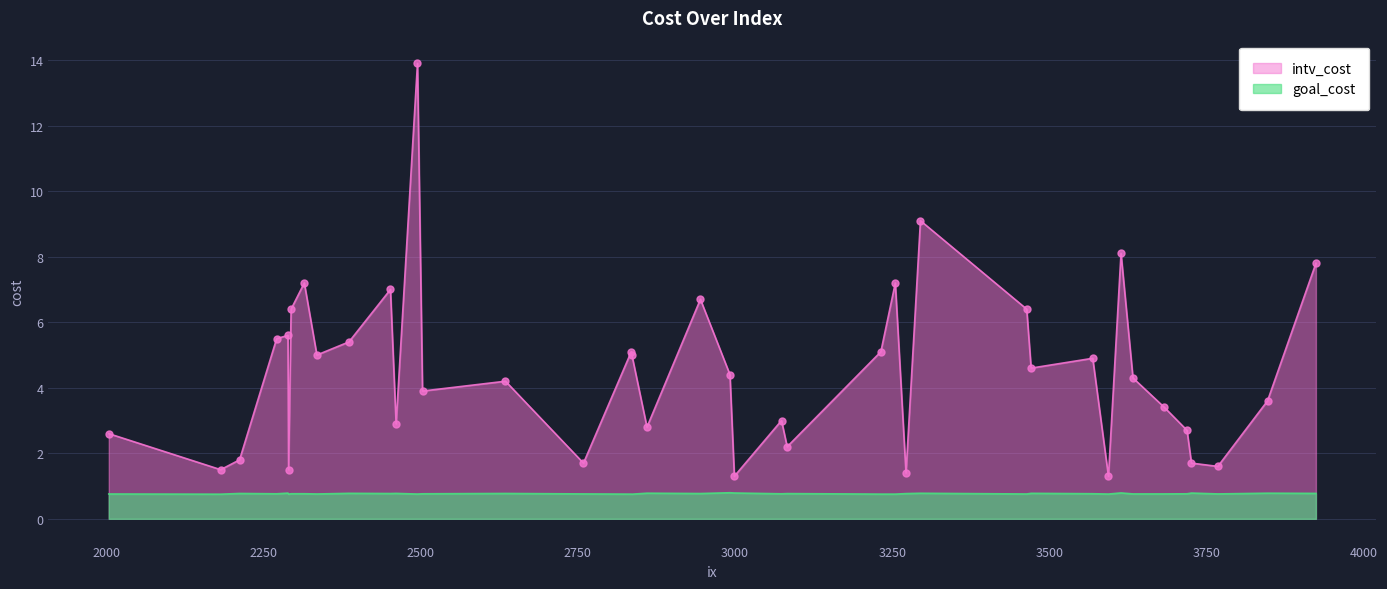

At how many categories does at least one series exceed 12?

1